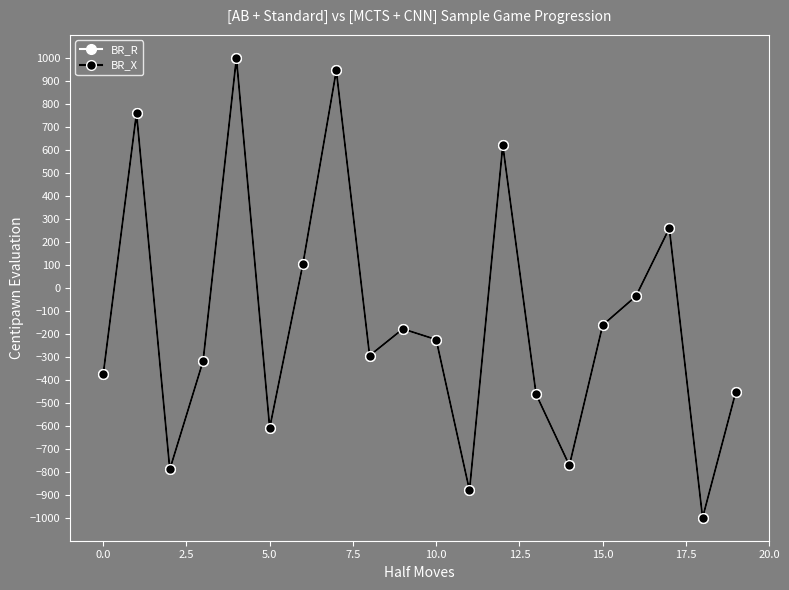

Which category has the lowest value in the BR_R series?

18